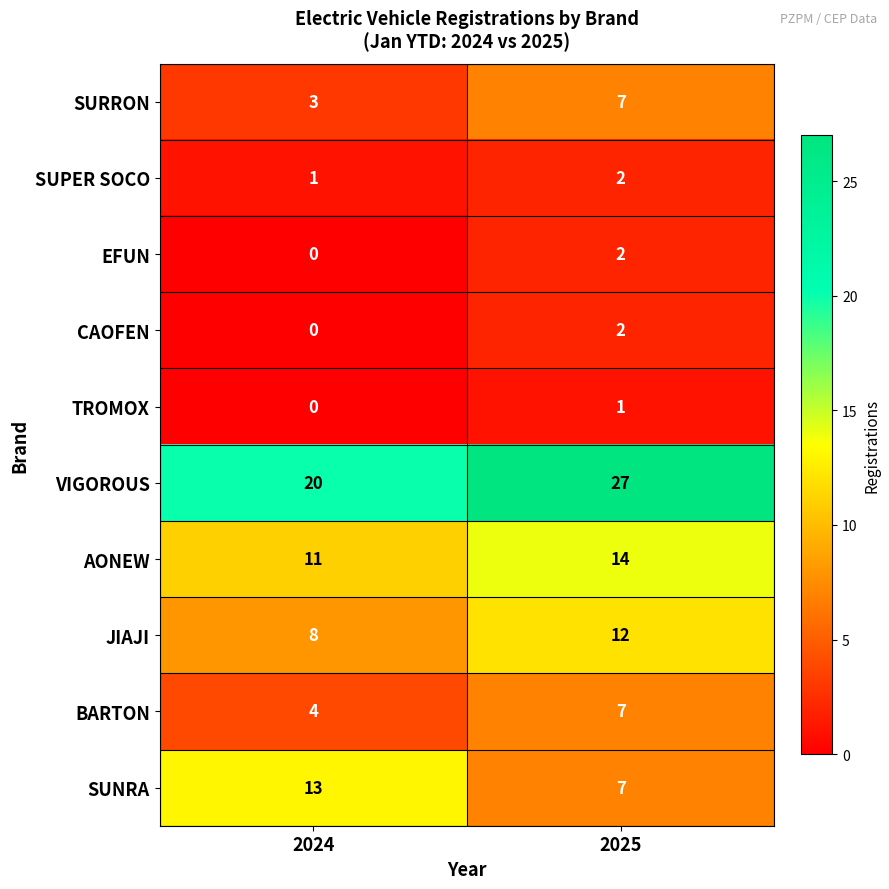

Is it true that EFUN equals -1 at 2024?

False